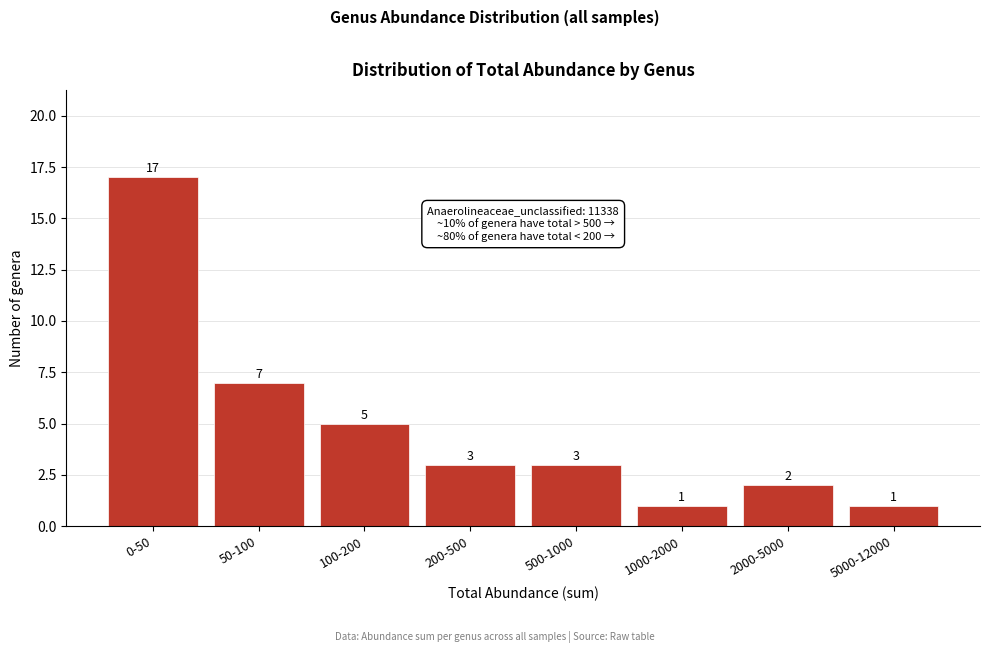

Reading right to left, extract all data points from this chart.

1	2	1	3	3	5	7	17